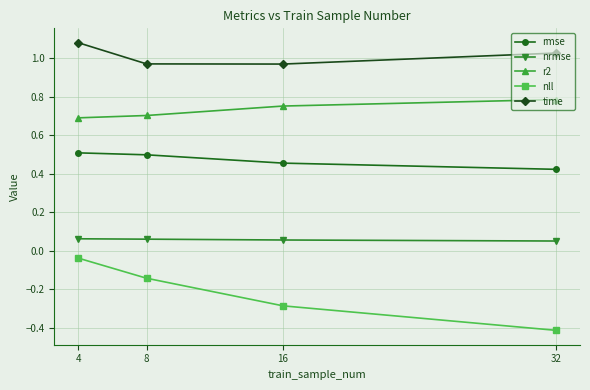

Rank the series by their average value, from highest to lowest.

time, r2, rmse, nrmse, nll